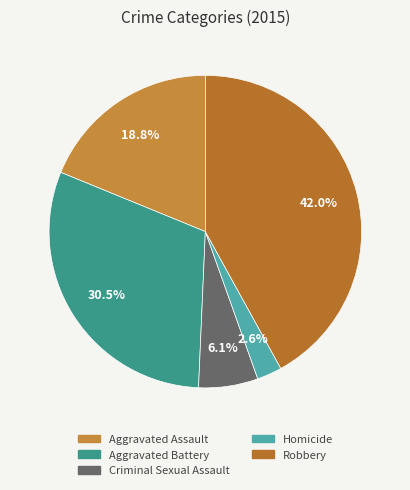

How many segments does this pie chart have?

5